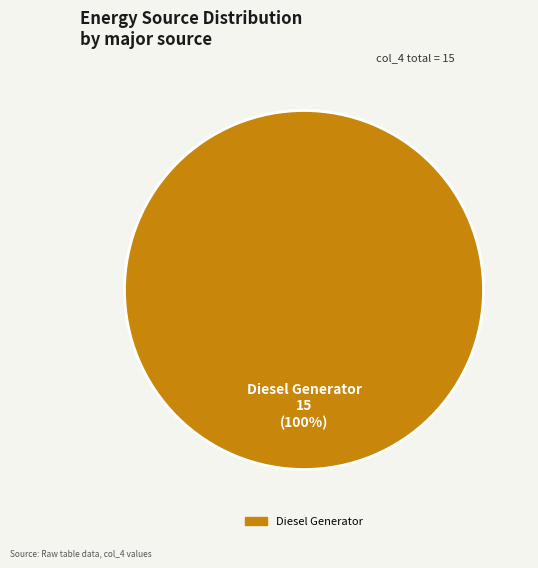

Rank the categories by value from lowest to highest.

Diesel Generator